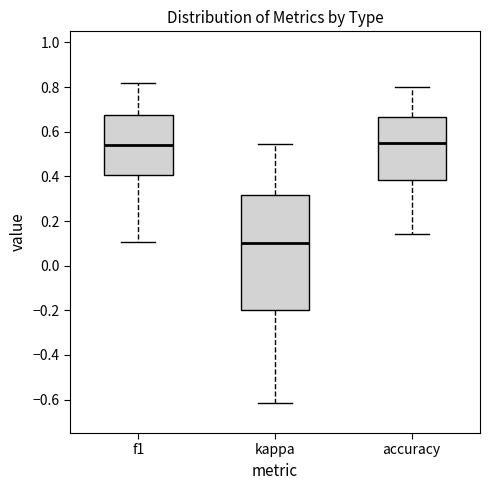

Which box has the lowest median line?

kappa